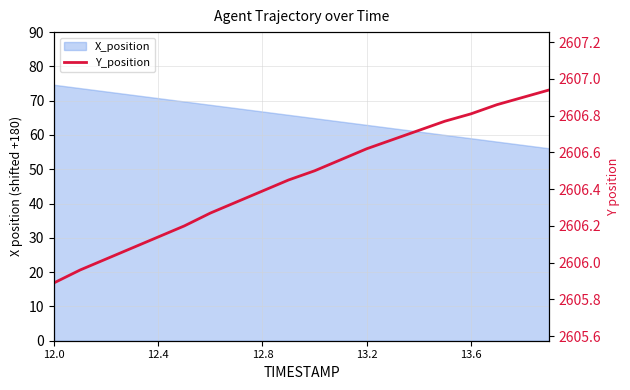

What is the greatest value displayed?

2606.9